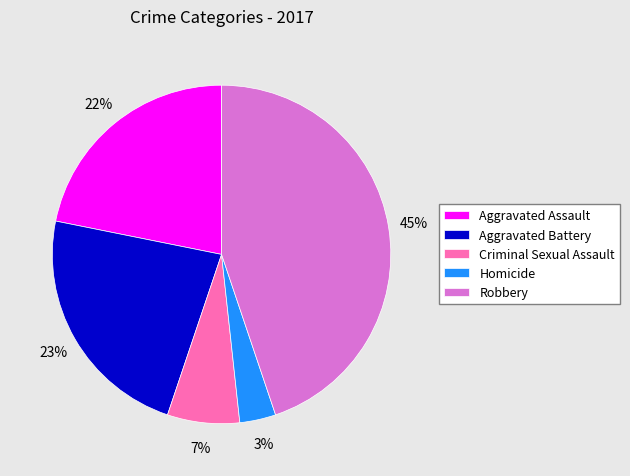

How many slices are in this pie chart?

5